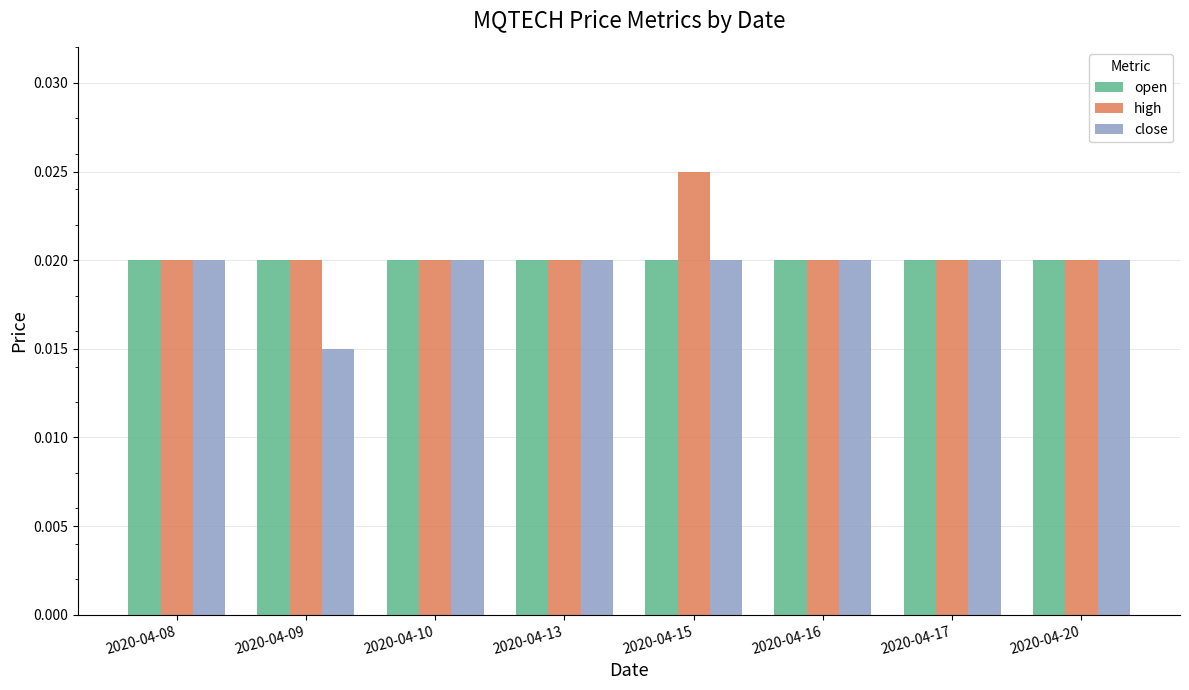

Are the bars grouped side by side (vs. stacked)?

Yes